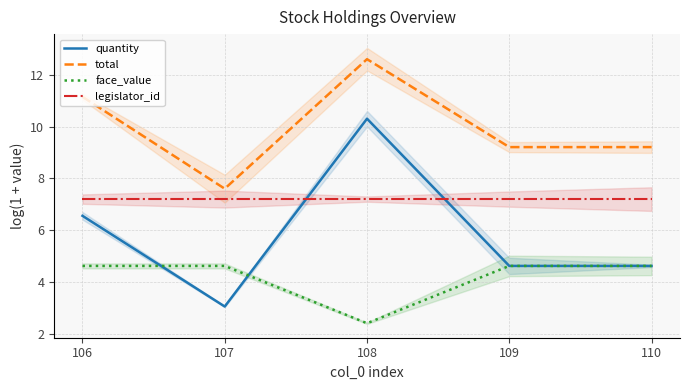

Reading left to right, what are all the values shown in this chart?

quantity: 6.6	3.0	10.3	4.6	4.6
total: 11.2	7.6	12.6	9.2	9.2
face_value: 4.6	4.6	2.4	4.6	4.6
legislator_id: 7.2	7.2	7.2	7.2	7.2